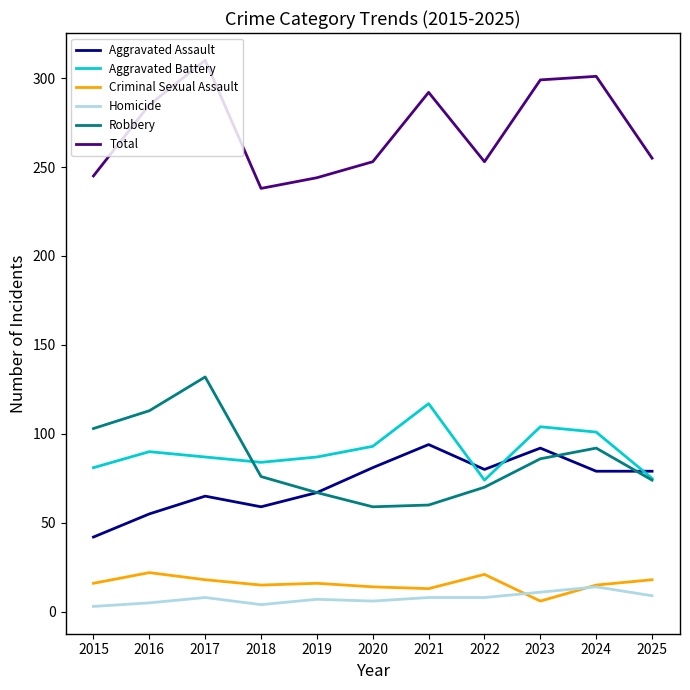

Which category has the lowest value in the Criminal Sexual Assault series?

2023